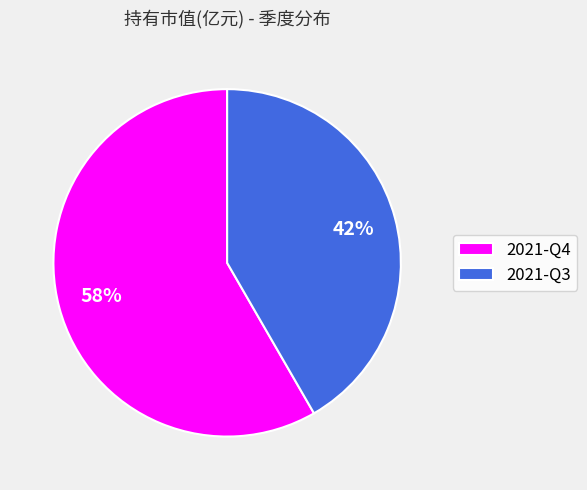

To the nearest percent, what is the average slice percentage?

50%